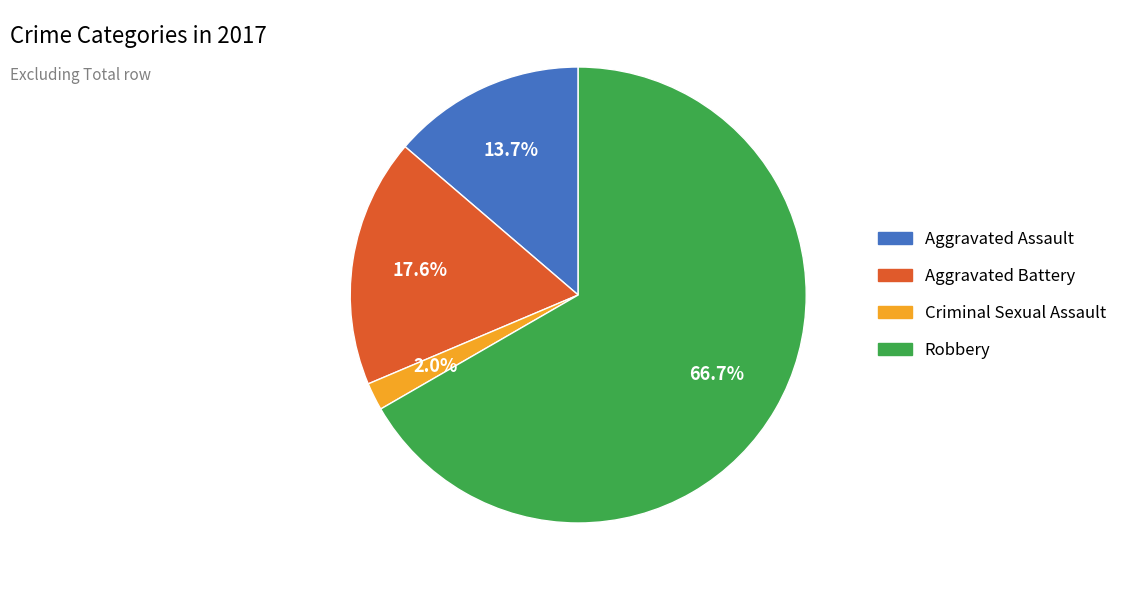

Does any single category account for the majority?

Yes